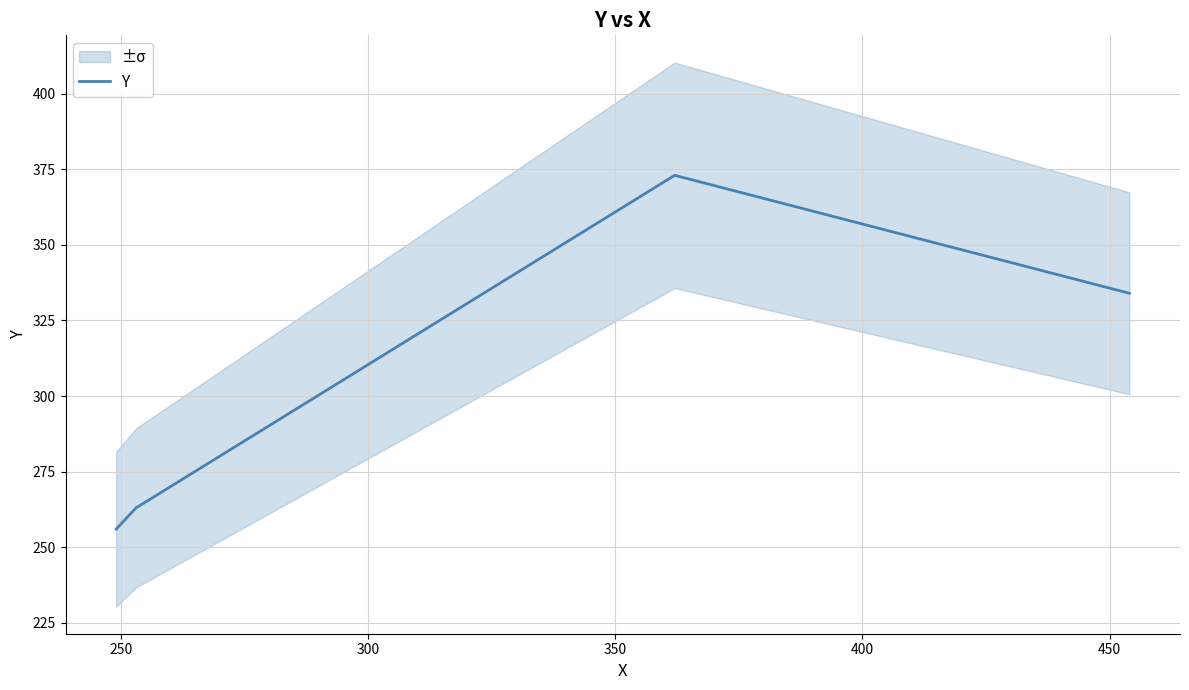

How many interior local peaks (higher than both neighbors) does the data have?

1